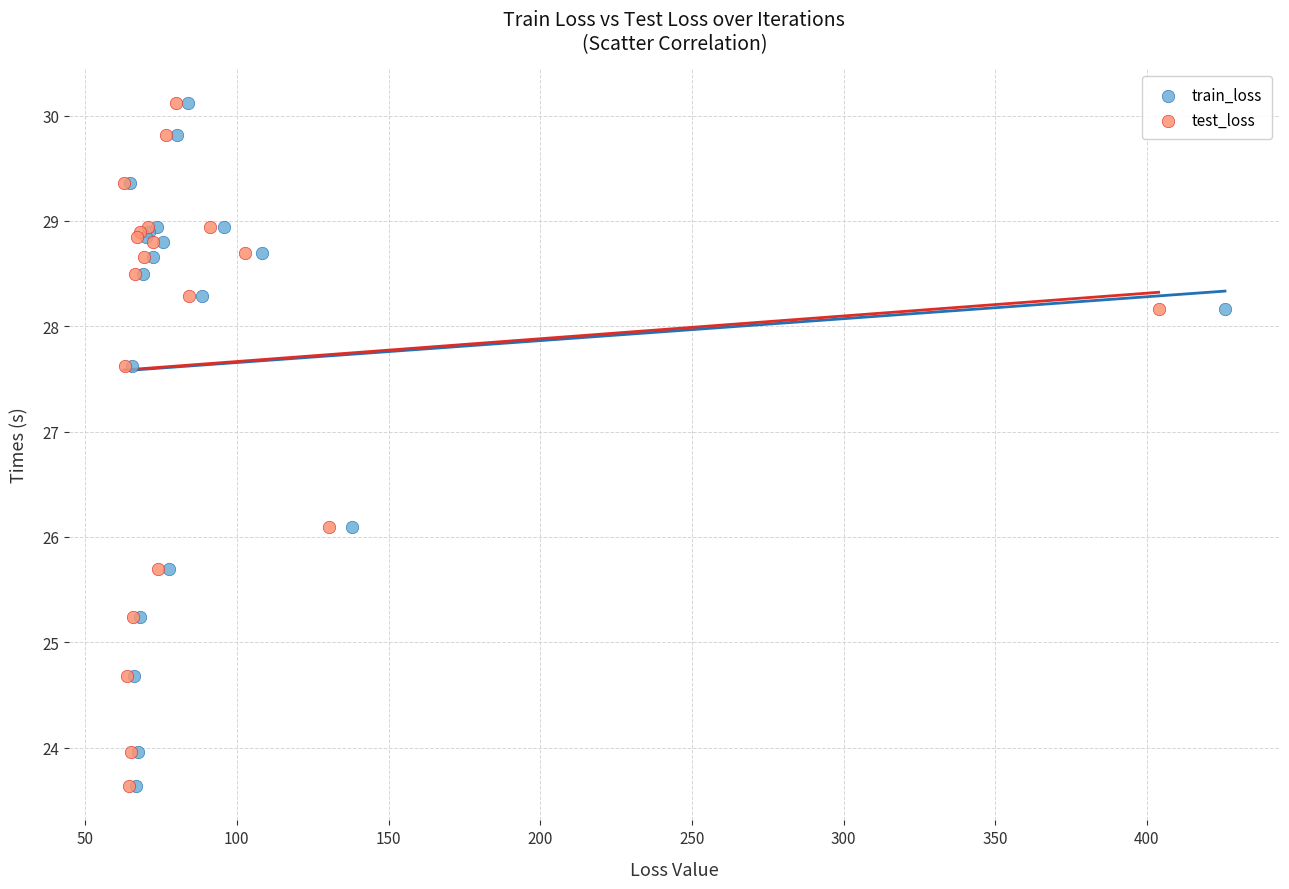

What are all the series names shown in the legend?

train_loss, test_loss